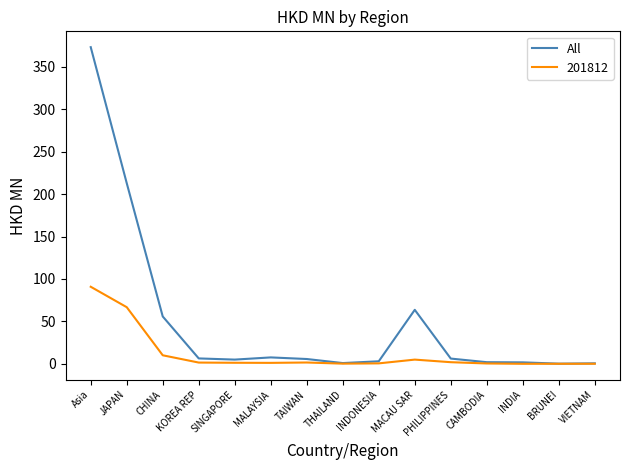

Which series has the largest range (max minus min)?

All